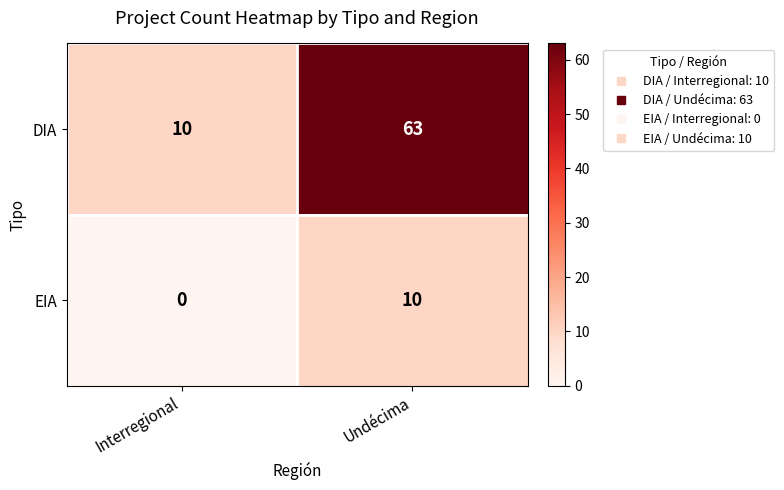

At Undécima, list the series in order from smallest to largest.

EIA, DIA